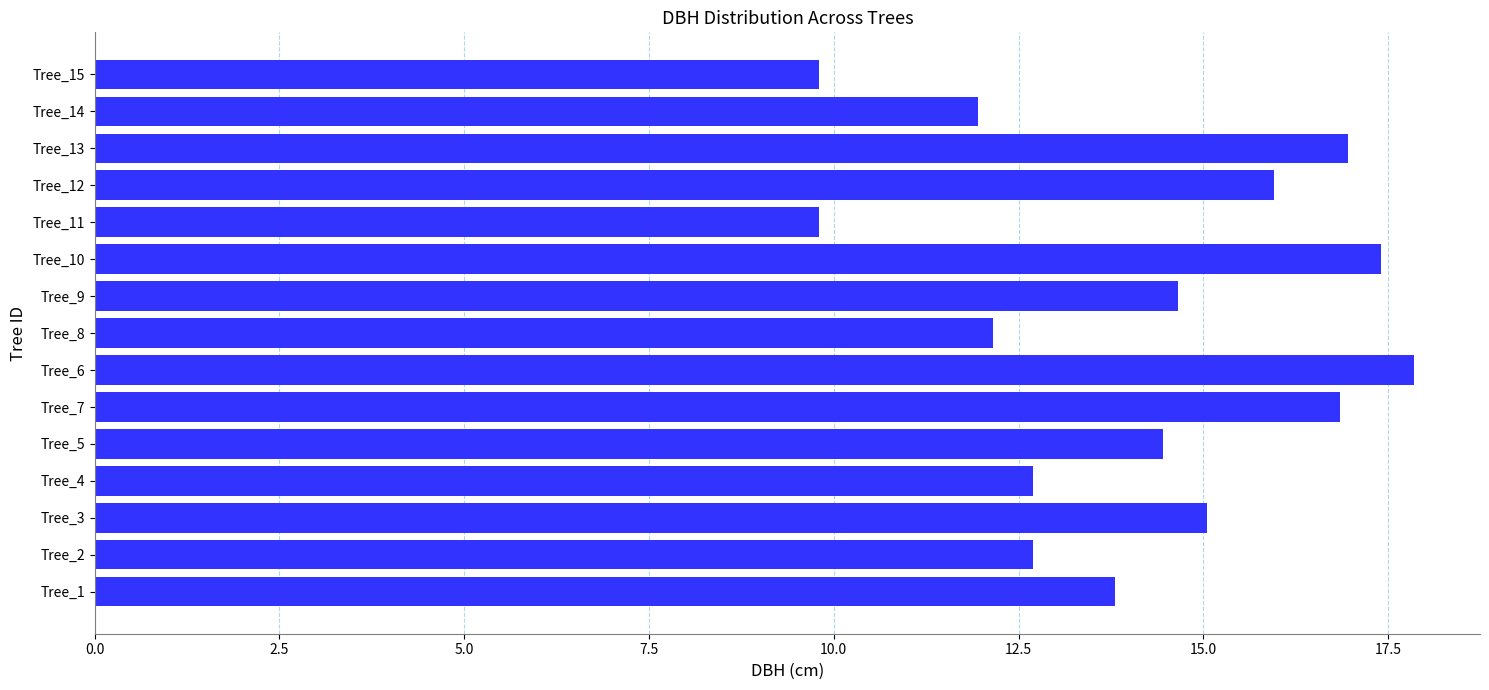

What is the sum of all values?

212.1